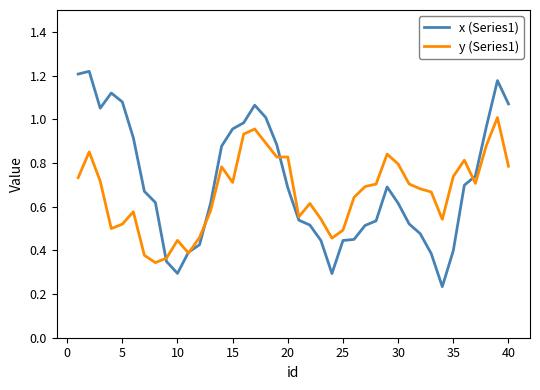

Which series has the largest range (max minus min)?

x (Series1)